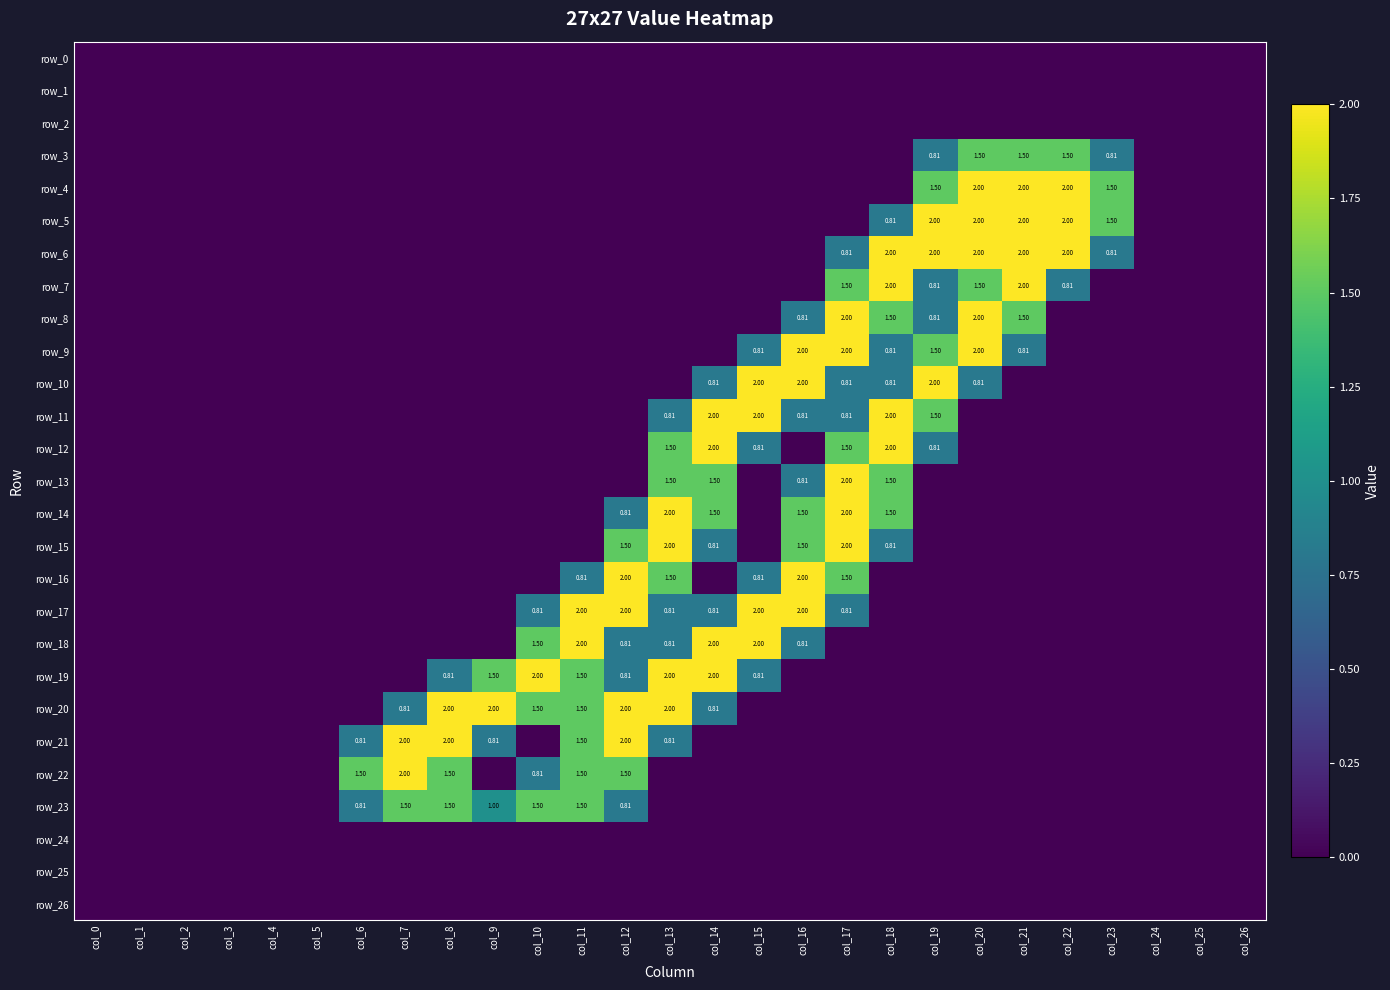

The row_12 series shows -0.6 at col_9. True or false?

False